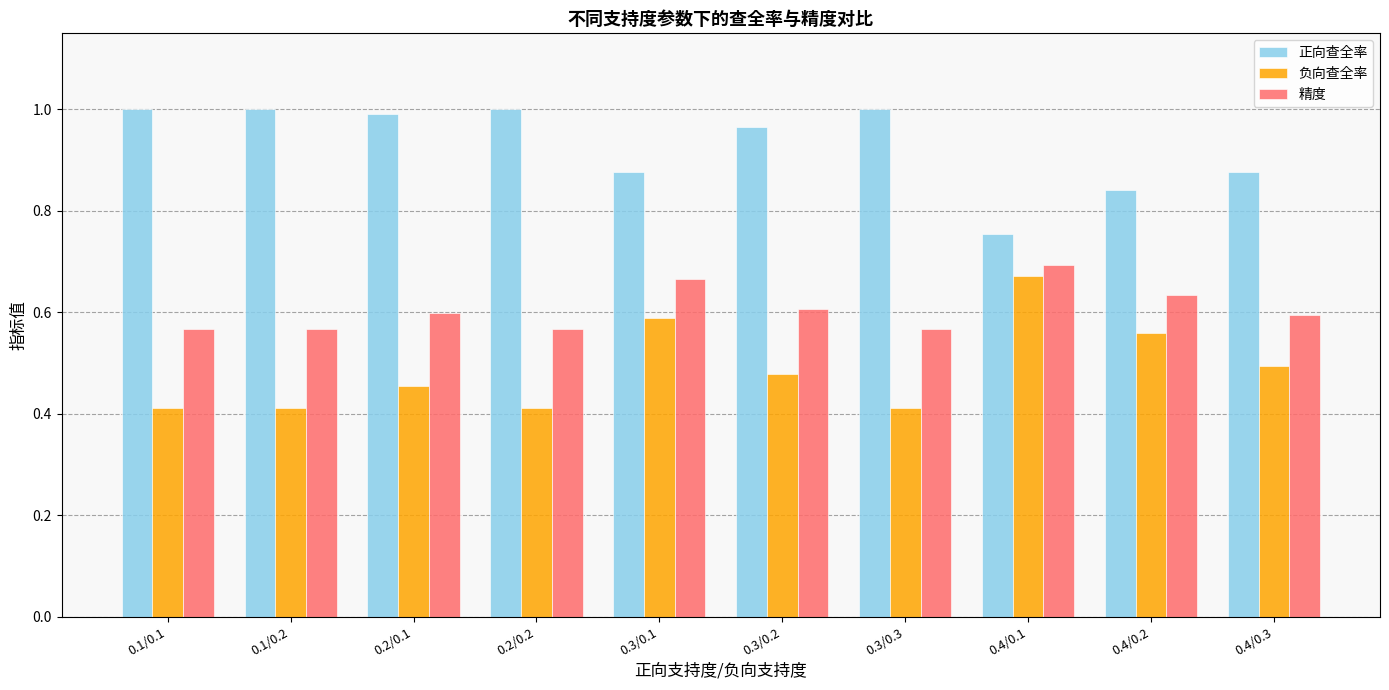

What is the minimum value shown in the chart?

0.4